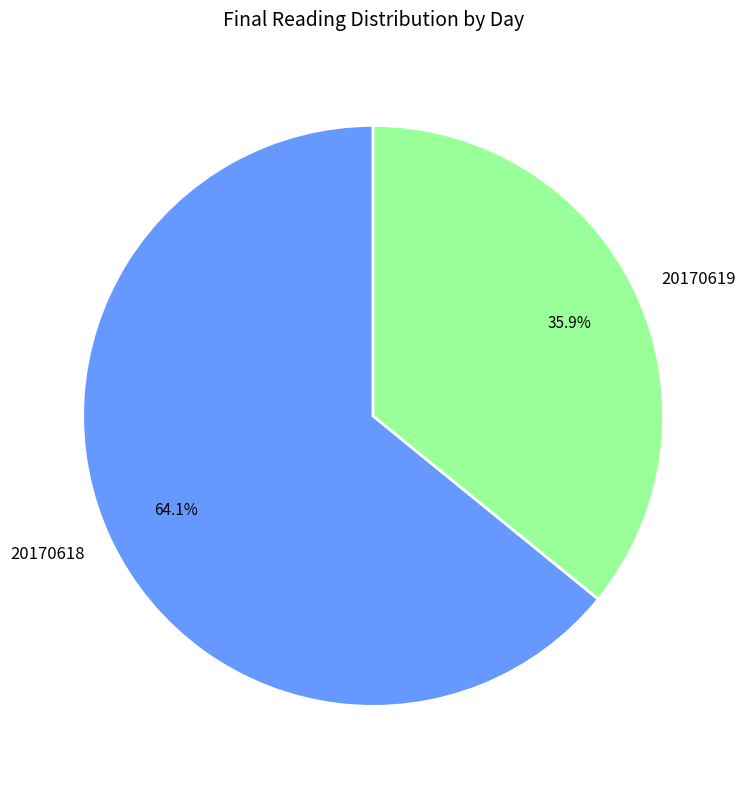

Approximately how many times larger is the value at 20170619 compared to 20170618?

0.6